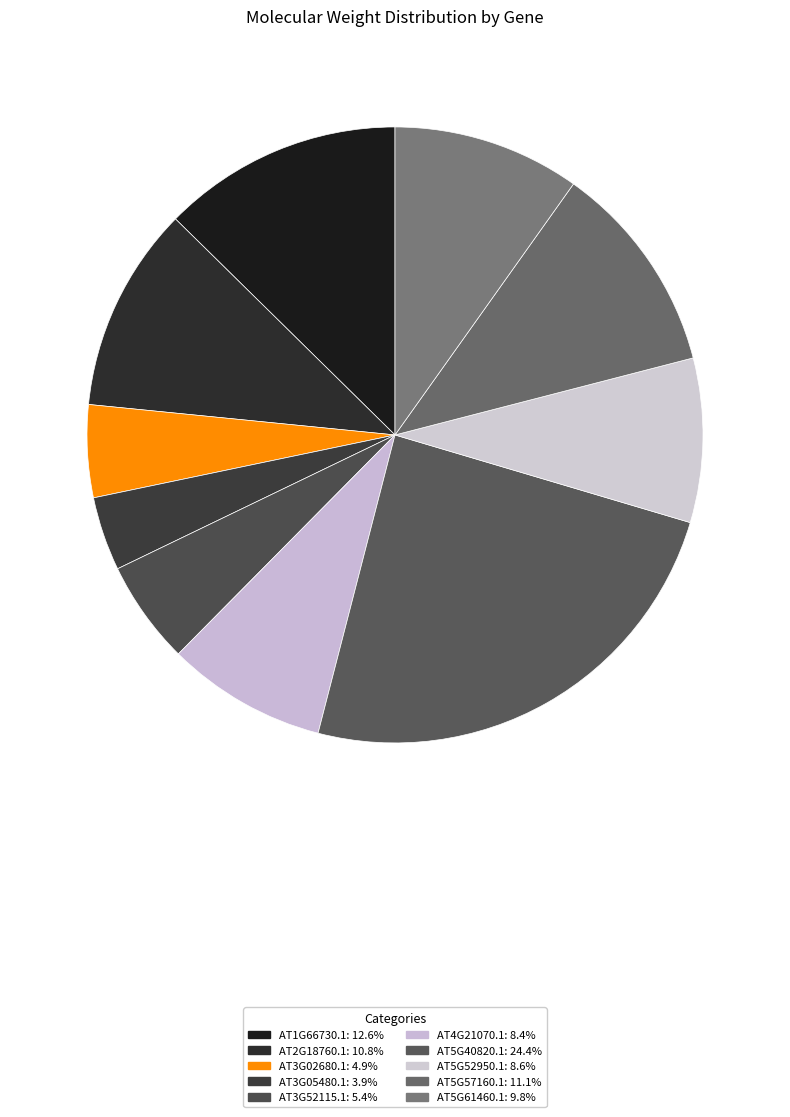

Which category has the biggest portion of the pie?

AT5G40820.1